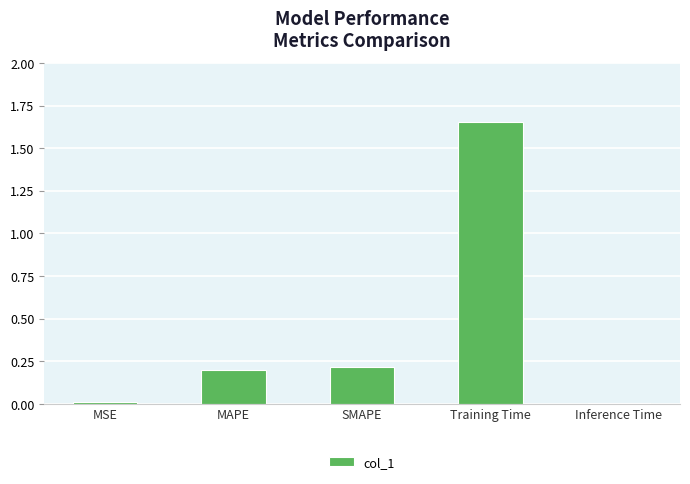

What is the label of the 1st bar from the right?

Inference Time